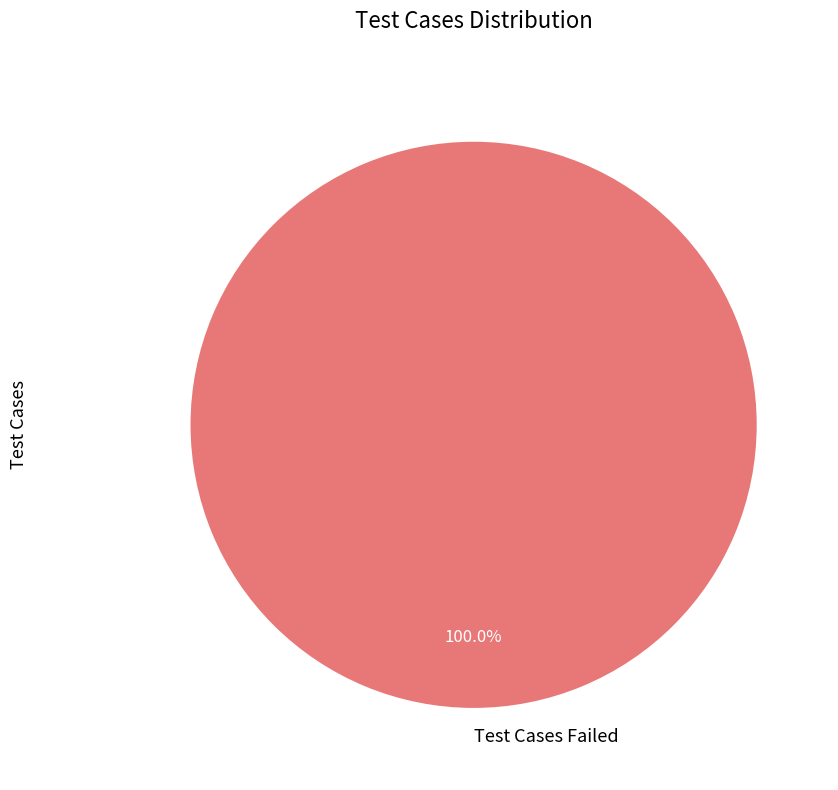

Rank the categories by value from lowest to highest.

Test Cases Failed